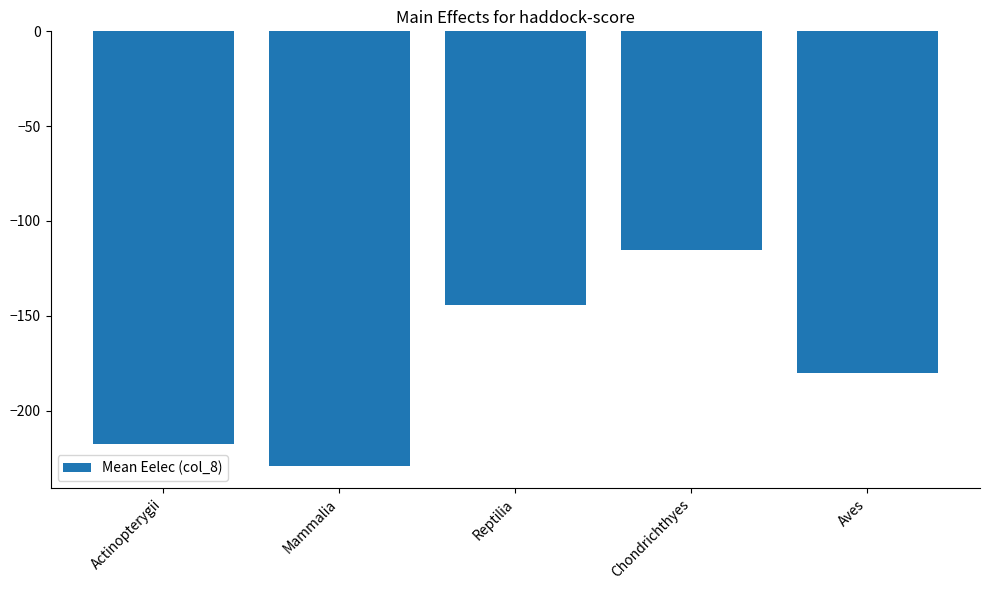

What is the sum of all values?

-886.4